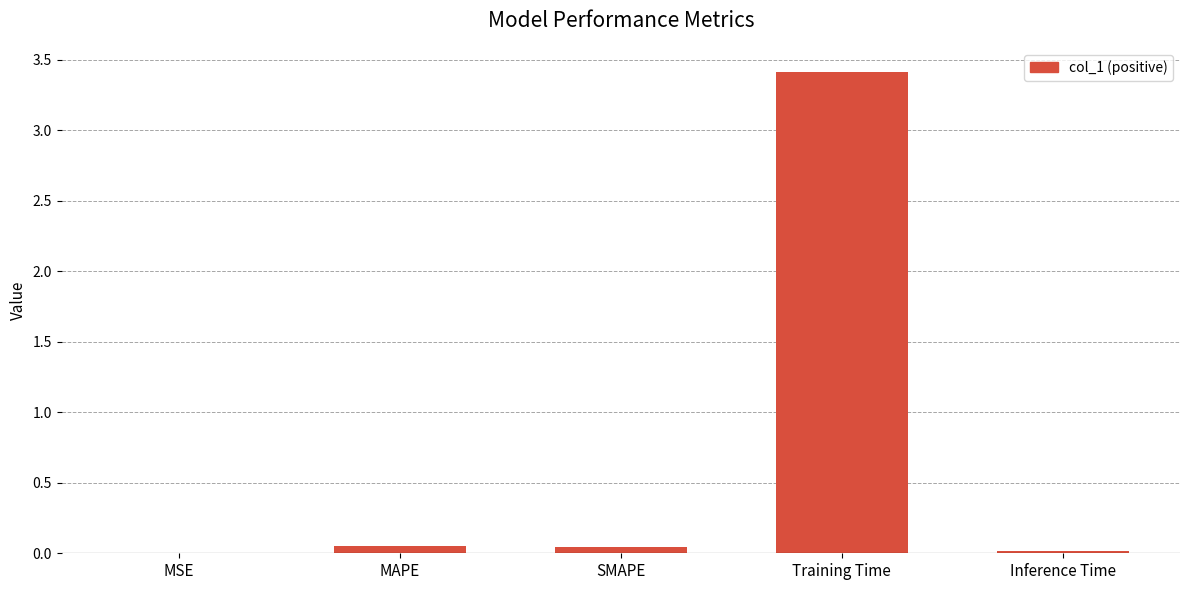

What is the approximate value at Training Time?

3.4